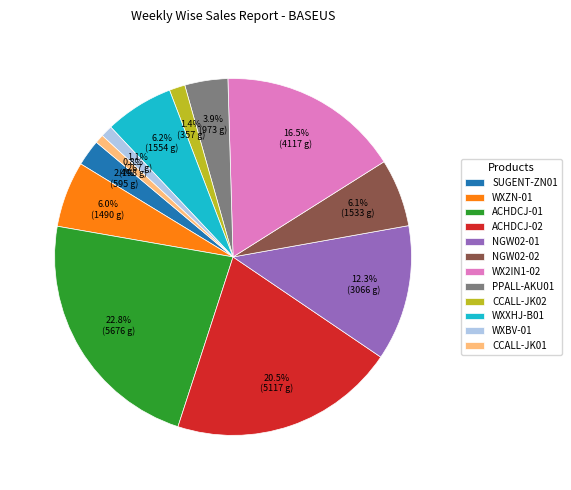

Is ACHDCJ-02 the majority of the pie?

No